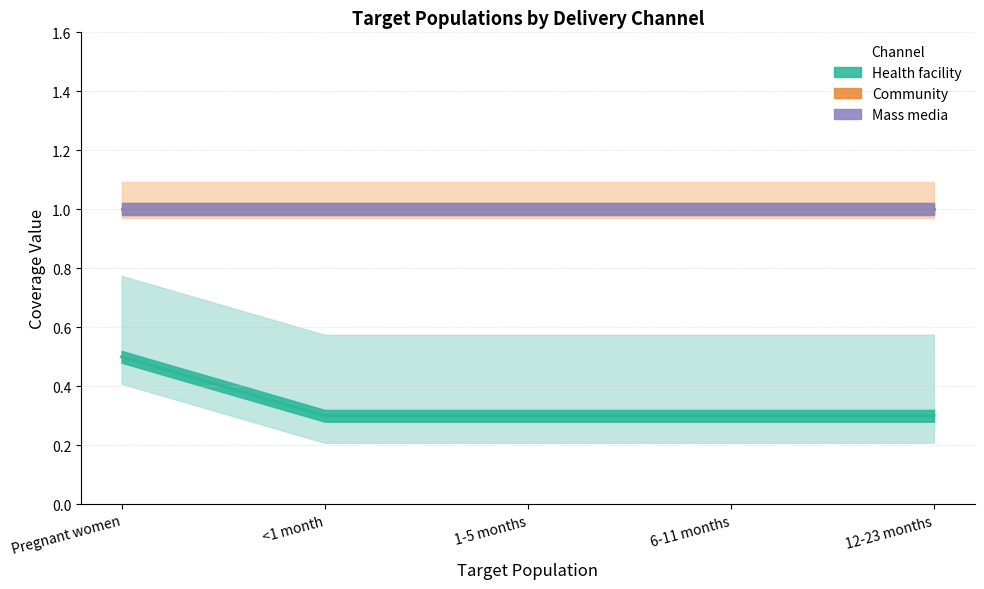

True or false: Health facility has more than 2 interior local peaks.

False